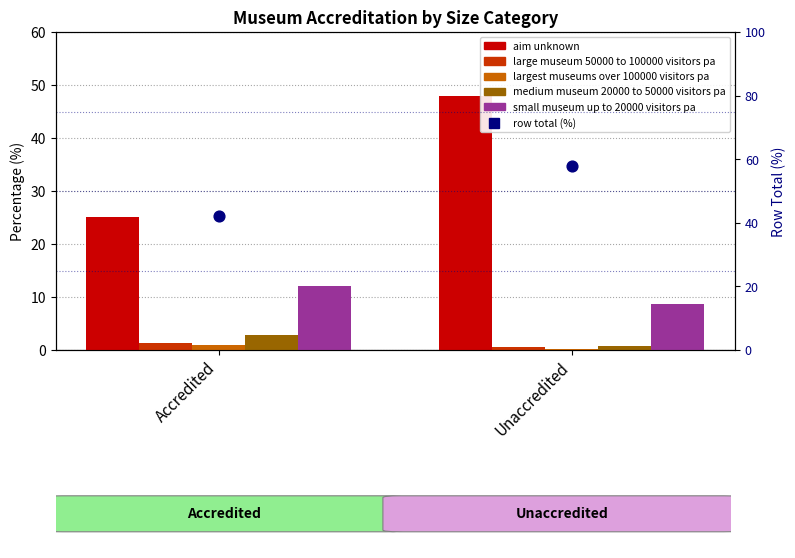

Which series has the largest total across all categories?

row total (%)